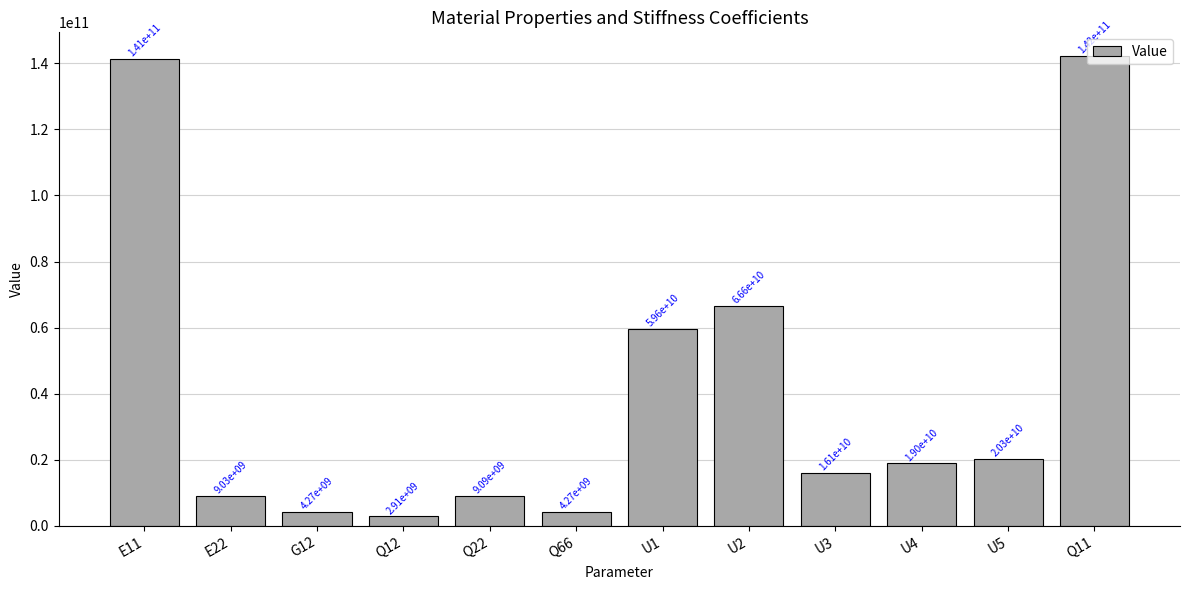

Read the value at E11.

141342268922.6